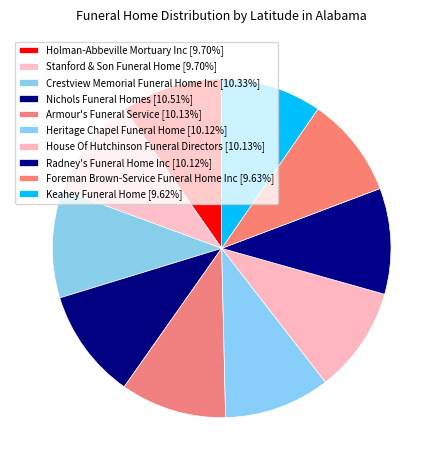

True or false: Armour's Funeral Service accounts for 10% of the total.

True